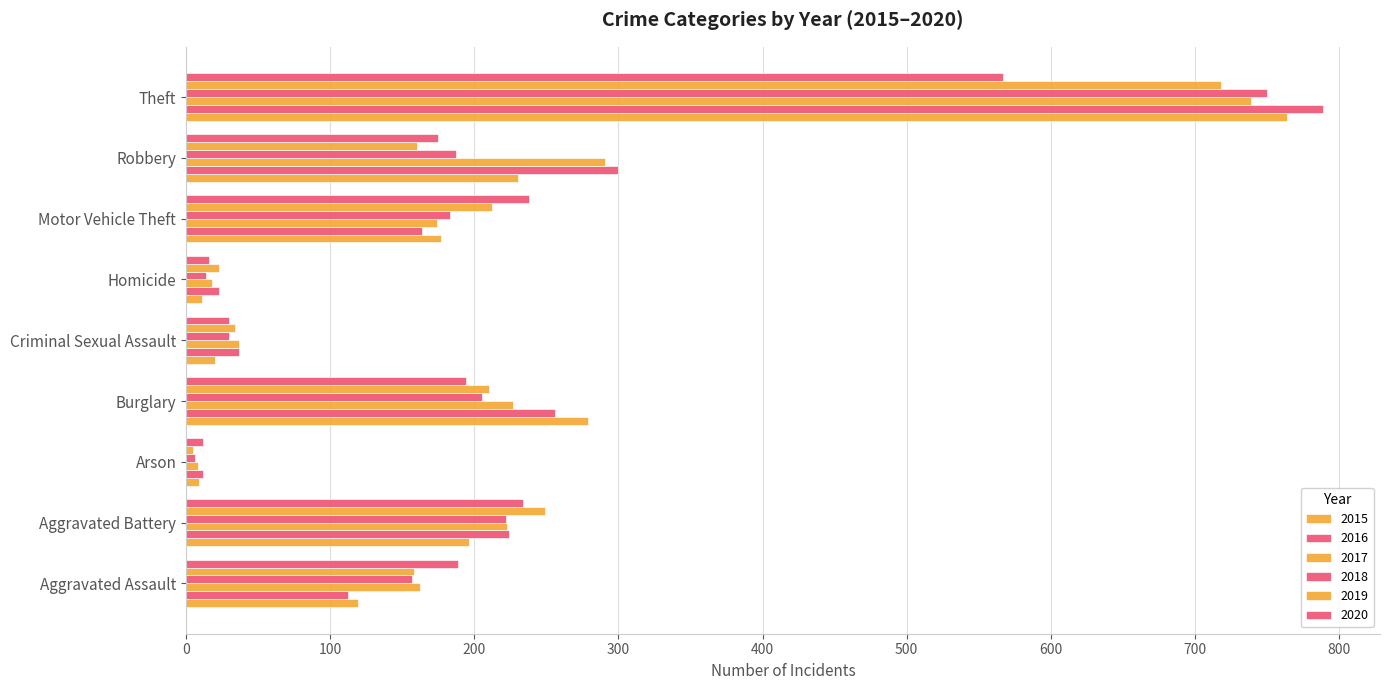

Count the number of categories in the chart.

9